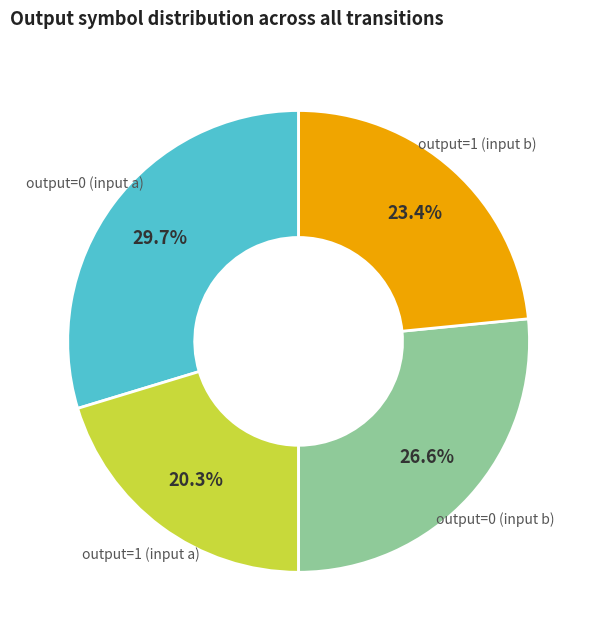

How many segments does this pie chart have?

4